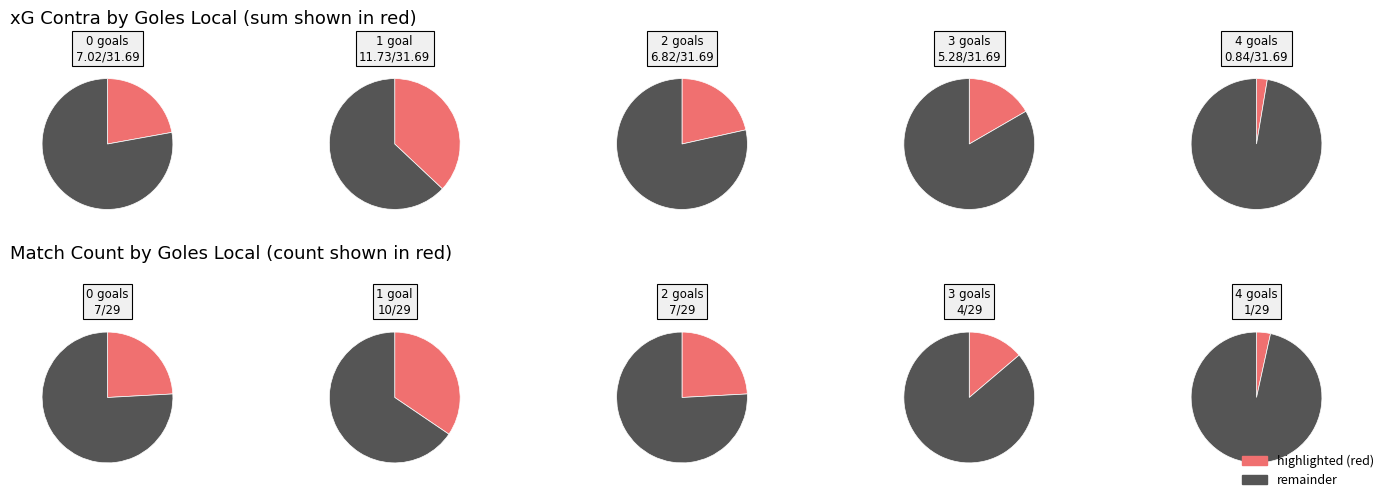

How many segments does this pie chart have?

2